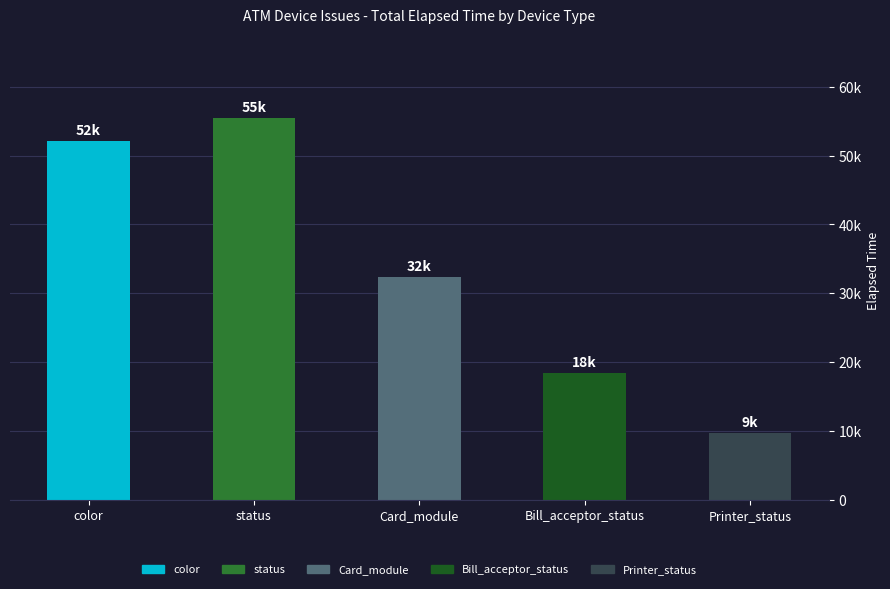

Reading left to right, list all the values displayed in this chart.

color=52186	status=55532	Card_module=32381	Bill_acceptor_status=18468	Printer_status=9670